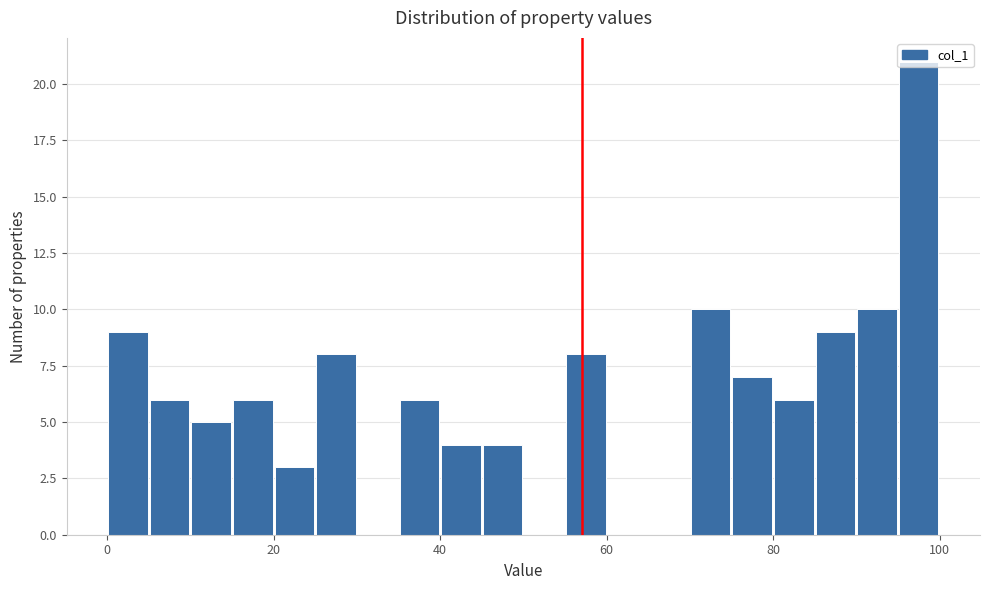

Read against the x-axis, roughly where is the centre of the tallest bar?

98